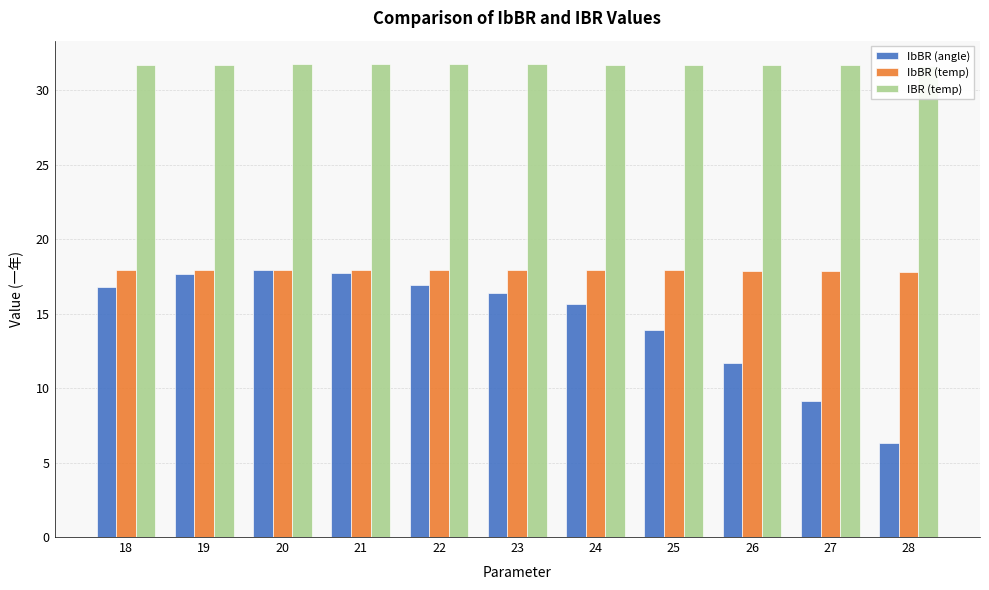

Reading left to right, list all the values displayed in this chart.

IbBR (angle): 16.8	17.6	17.9	17.7	16.9	16.4	15.6	13.9	11.7	9.1	6.3
IbBR (temp): 17.9	17.9	17.9	17.9	17.9	17.9	17.9	17.9	17.9	17.8	17.8
IBR (temp): 31.7	31.7	31.7	31.7	31.7	31.7	31.7	31.7	31.7	31.7	31.6